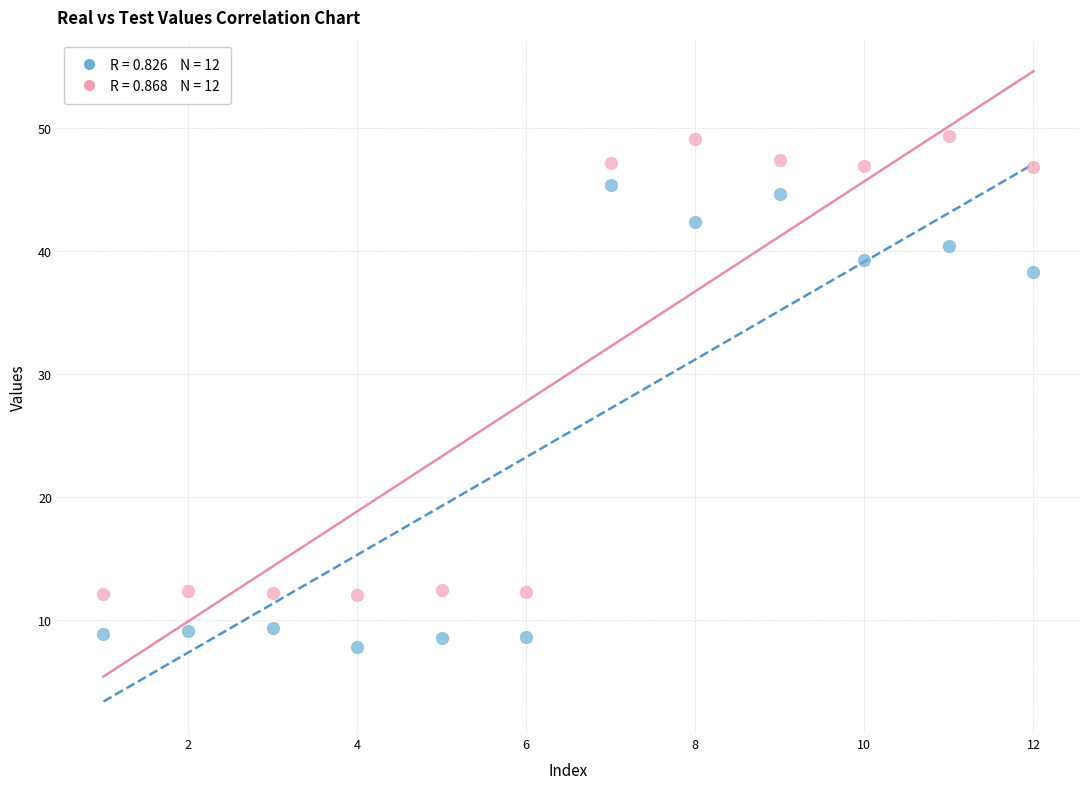

Across all data points, what is the range of X values (max minus min)?

11.0